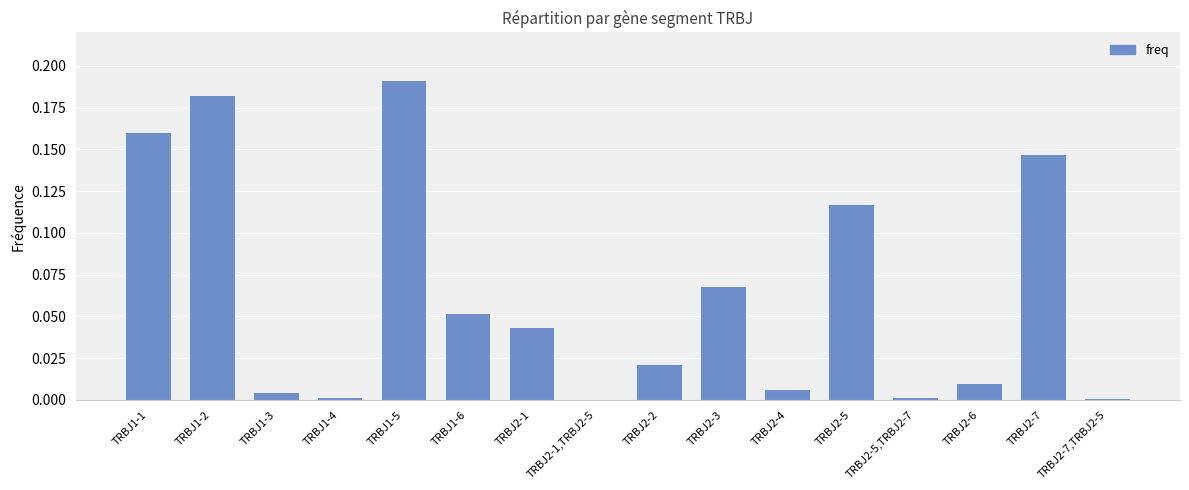

What is the sum of all values?

1.0